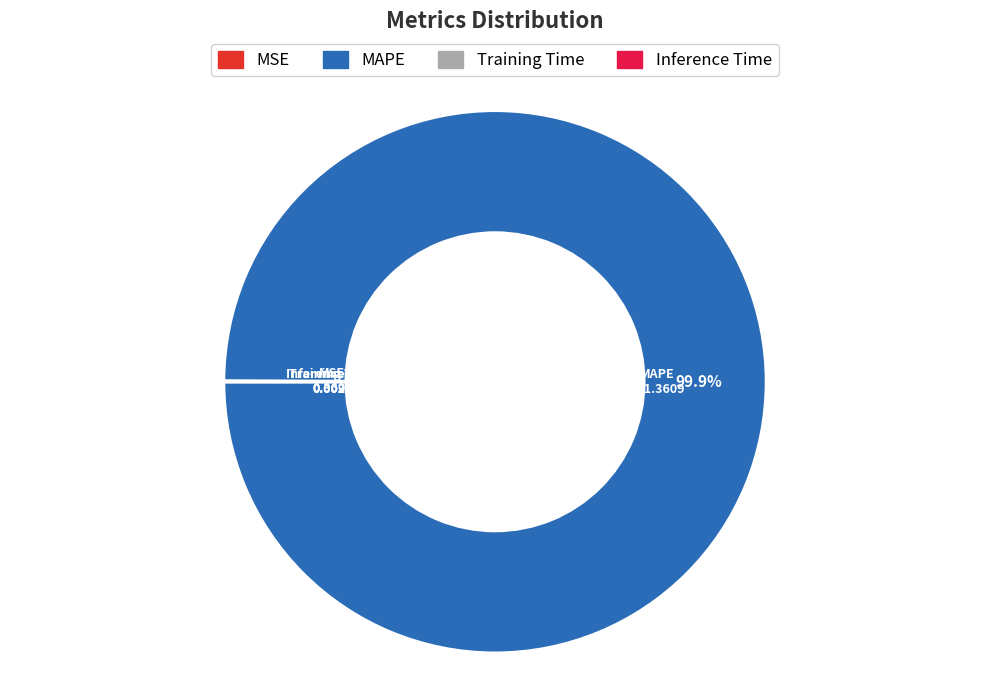

Which category has the biggest portion of the pie?

MAPE